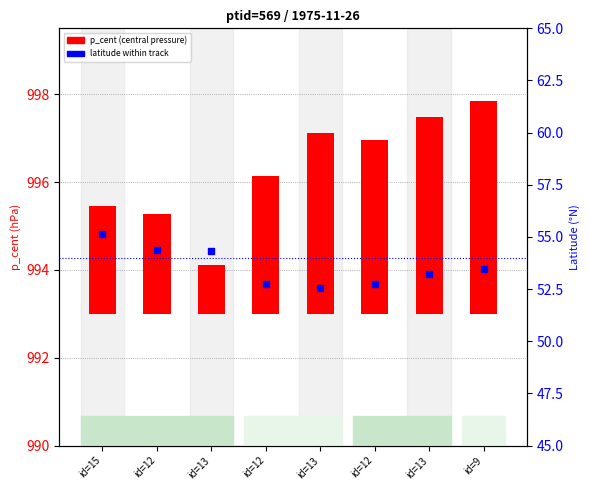

Which series has the widest spread of Y values?

p_cent (central pressure)